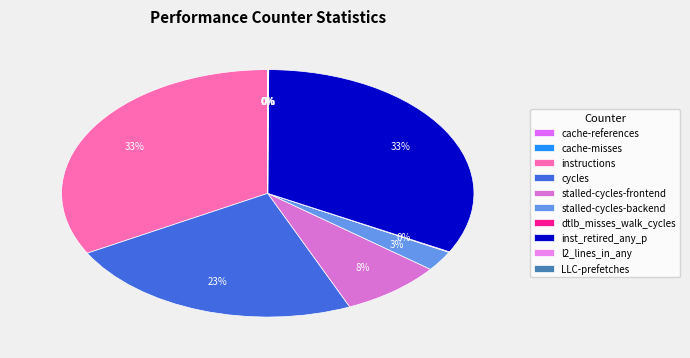

To the nearest percent, what is the difference between the largest and smallest slice percentages?

33%